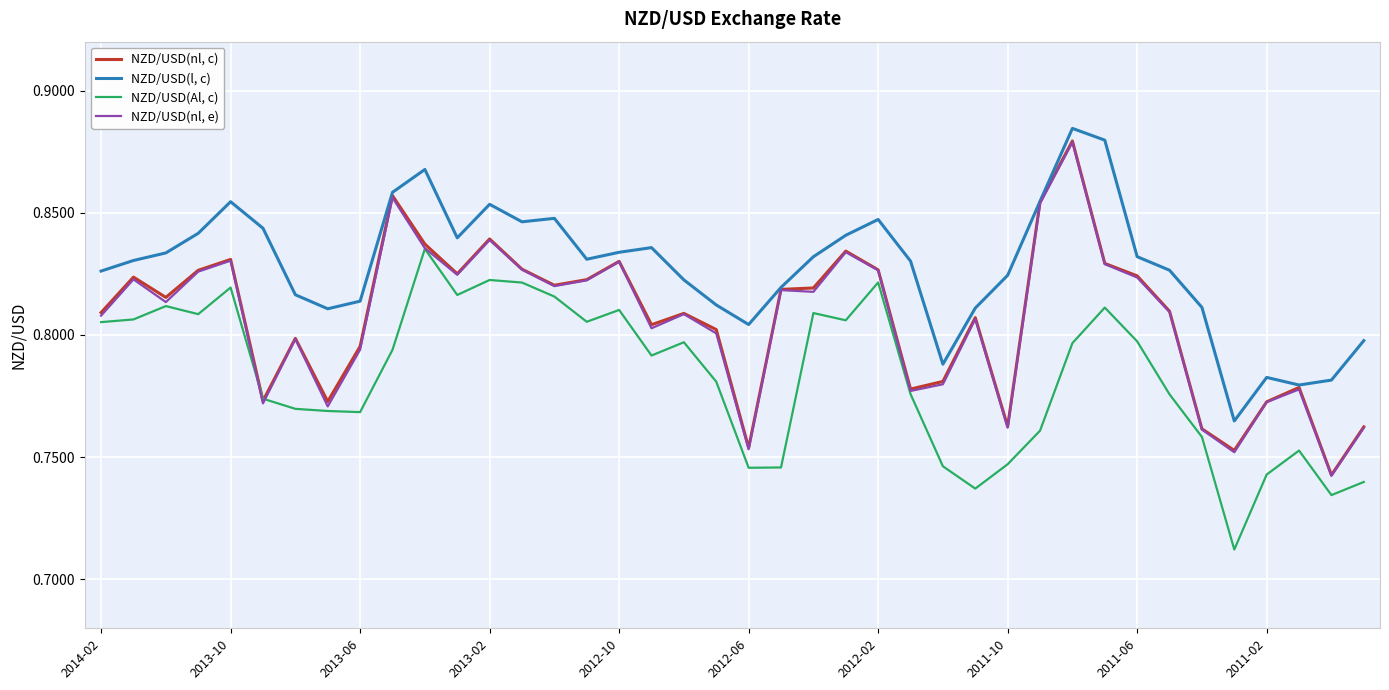

Which series has the widest spread of values?

NZD/USD(nl, c)